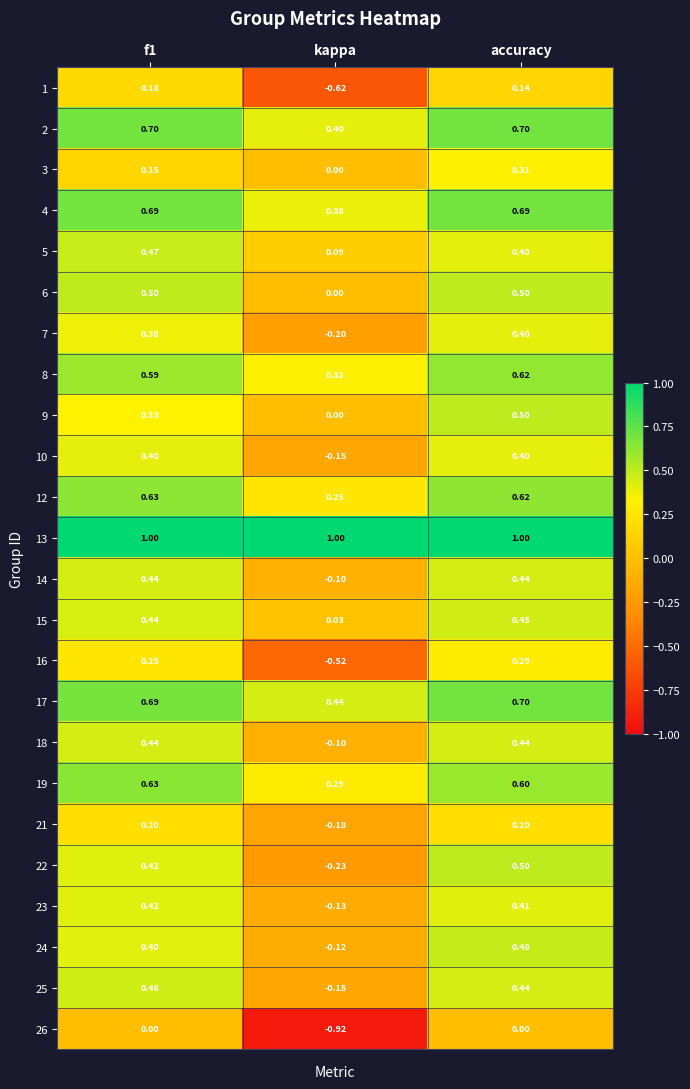

At which category does the chart reach its minimum across all series?

kappa